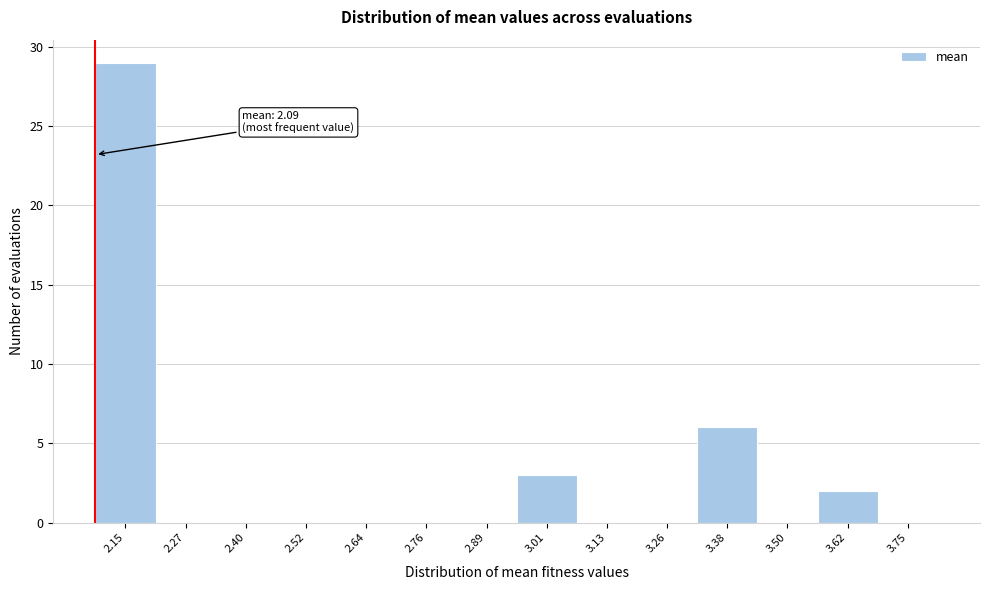

Which range on the x-axis has the tallest bar?

2.08 to 2.22